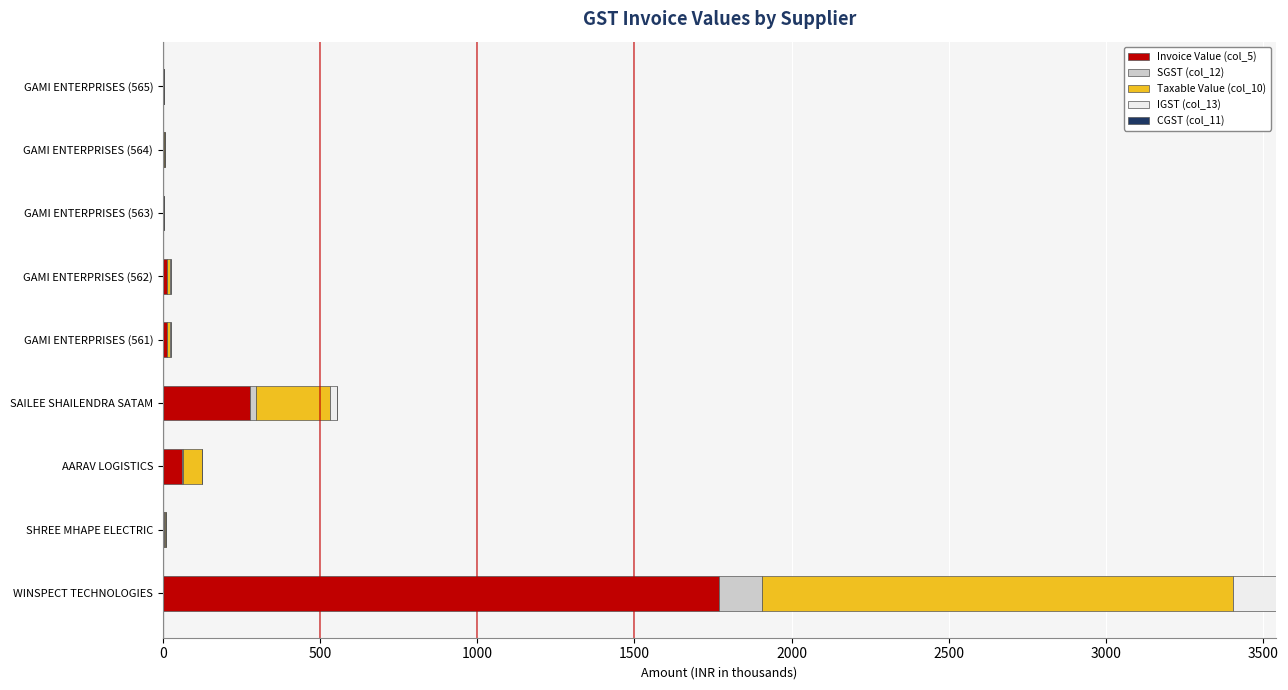

At which category is the sum across all series the highest?

WINSPECT TECHNOLOGIES